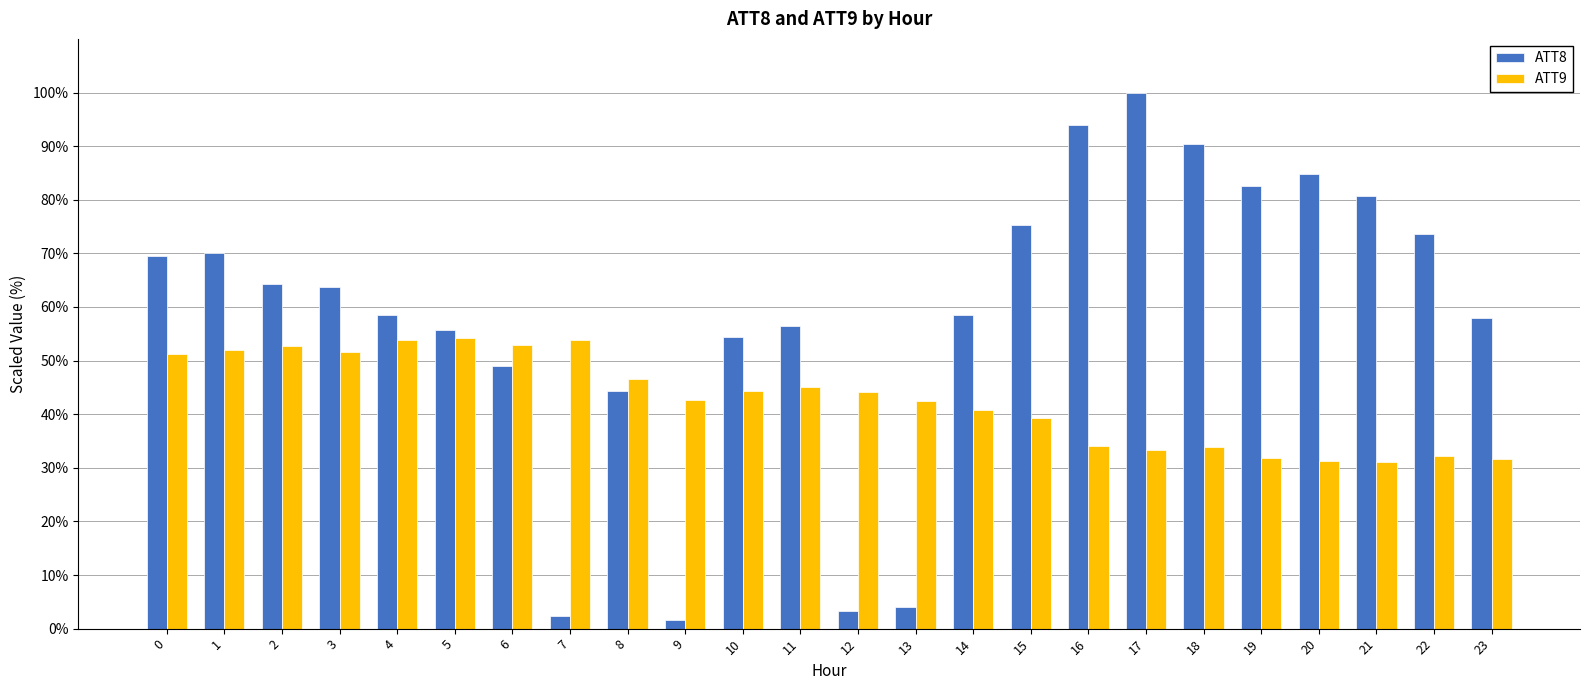

At which label does ATT8 reach its peak?

17